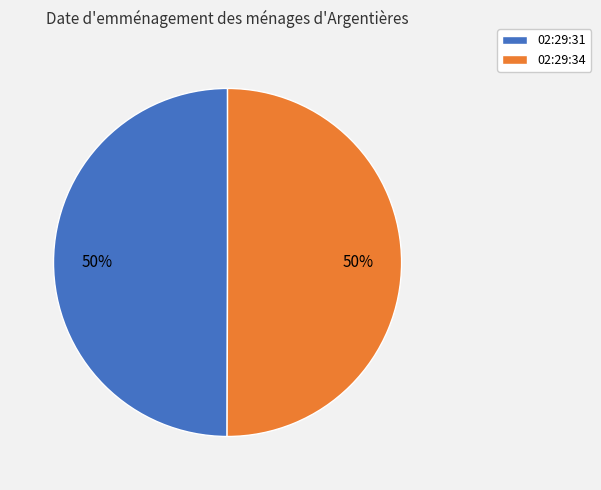

To the nearest percent, what portion does 02:29:34 represent?

50%